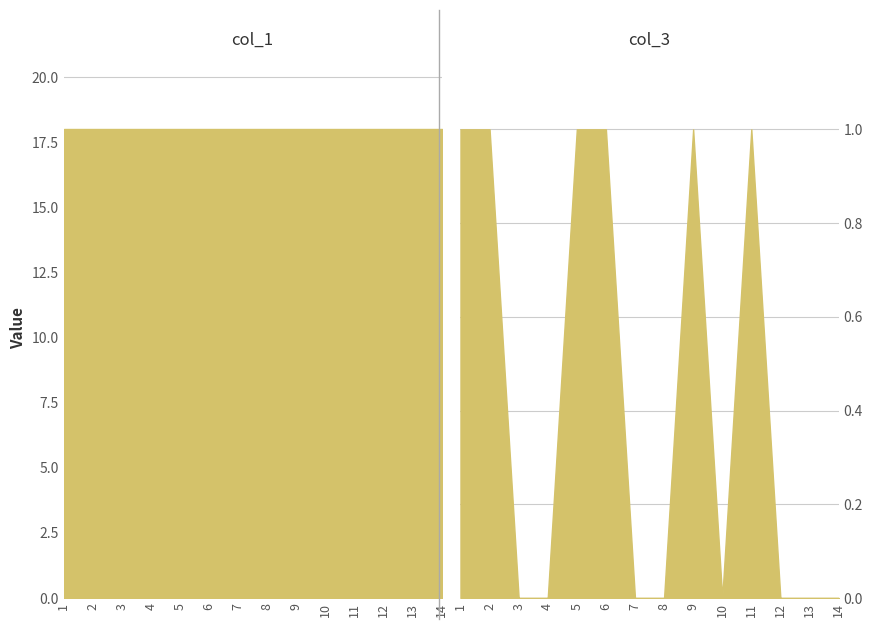

Which has a higher value, 4 or 9?

9